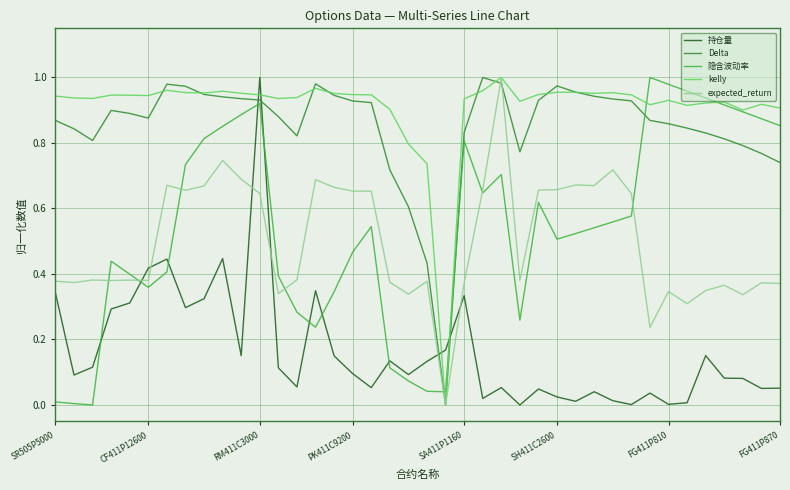

True or false: 持仓量 and expected_return cross at least once.

True